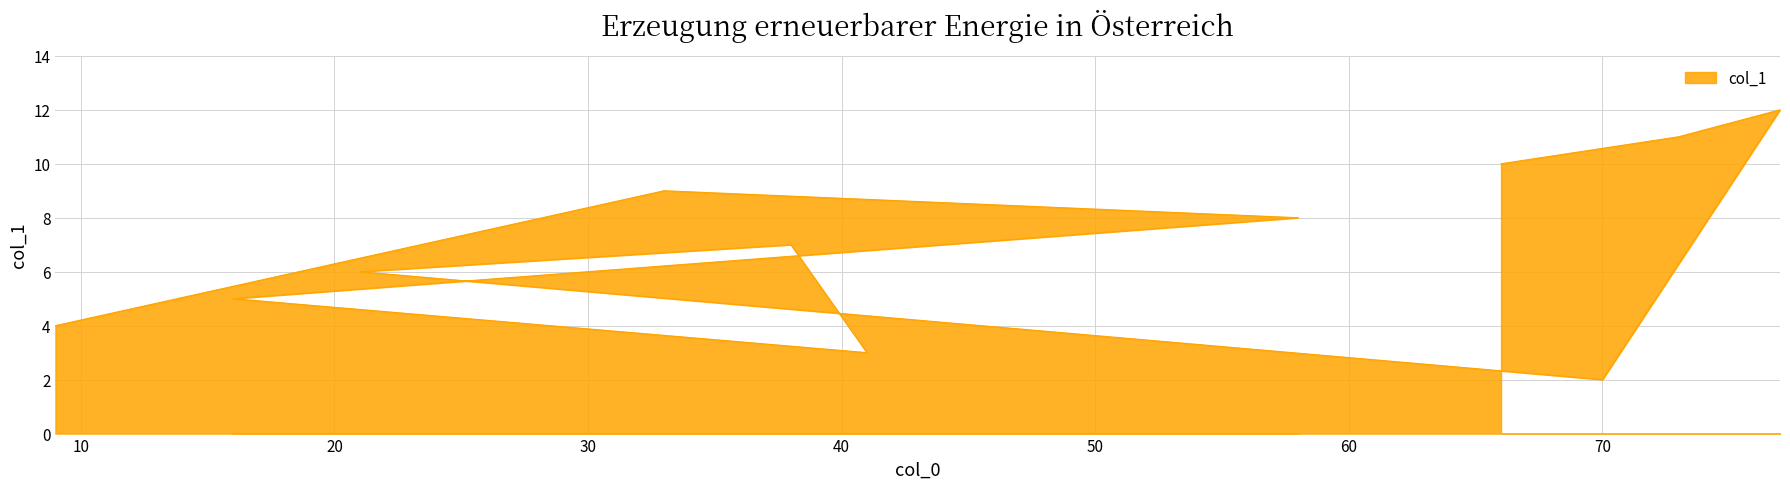

How many values are below 7?

5